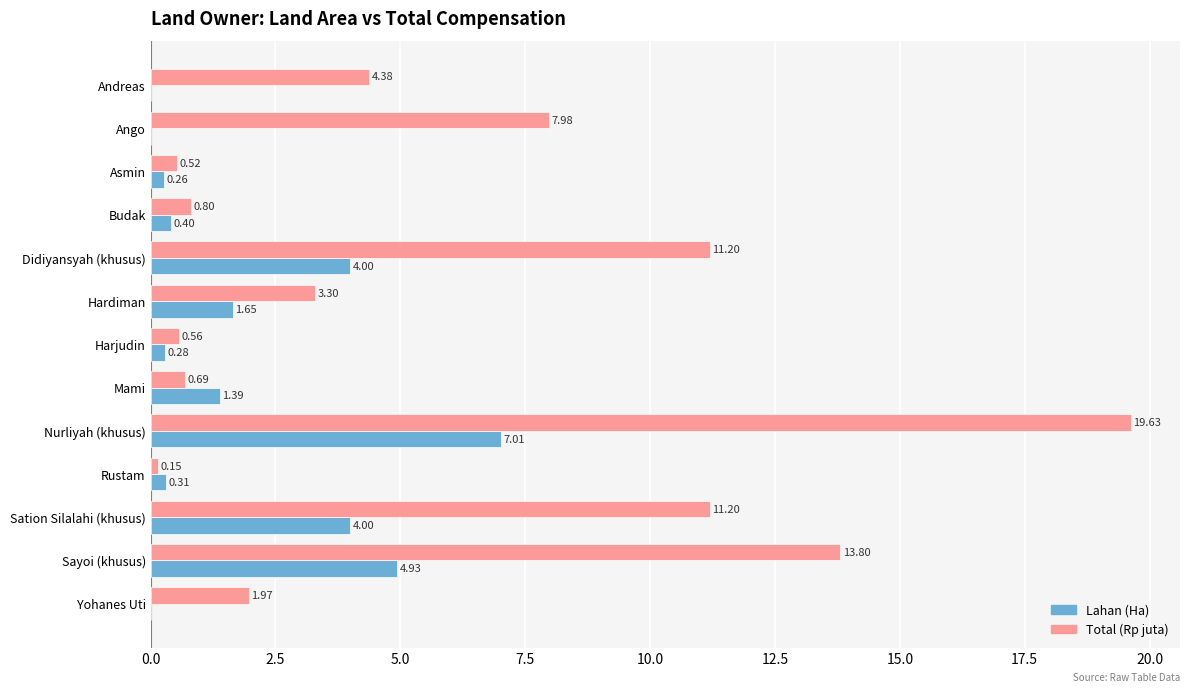

Which series changed the most between Sayoi (khusus) and Yohanes Uti?

Total (Rp juta)